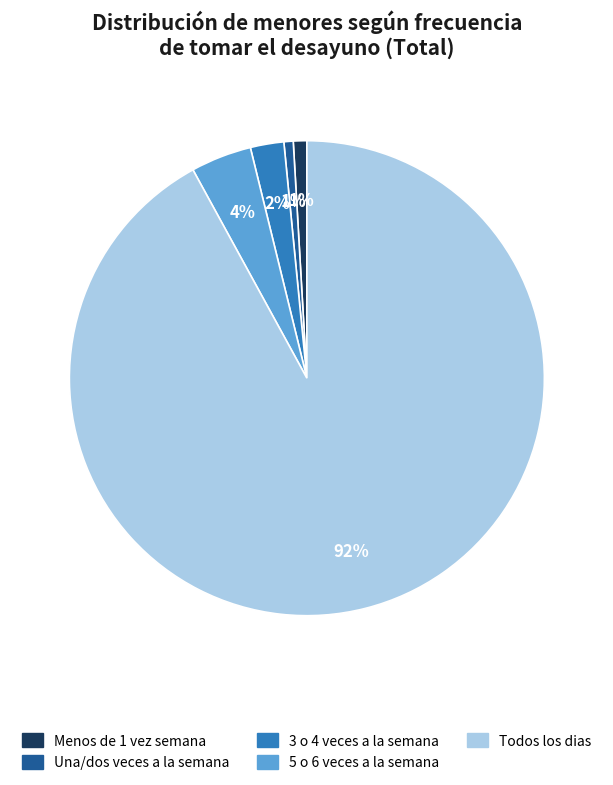

Count the number of slices in the pie.

5